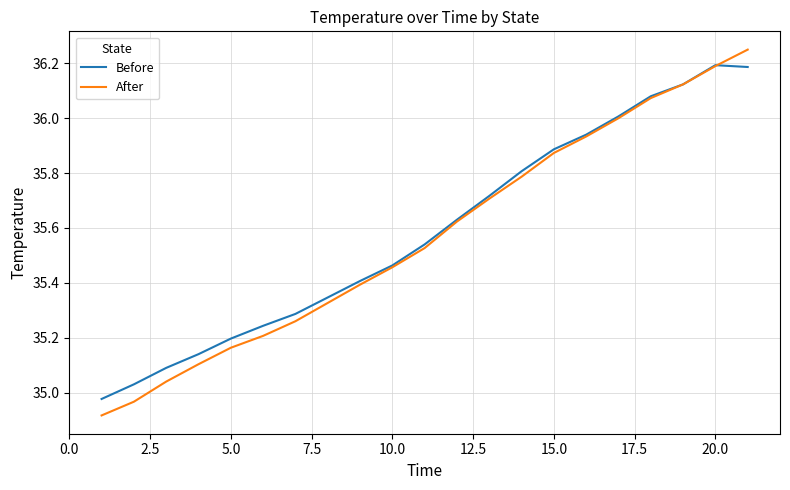

At how many categories does at least one series exceed 35?

20